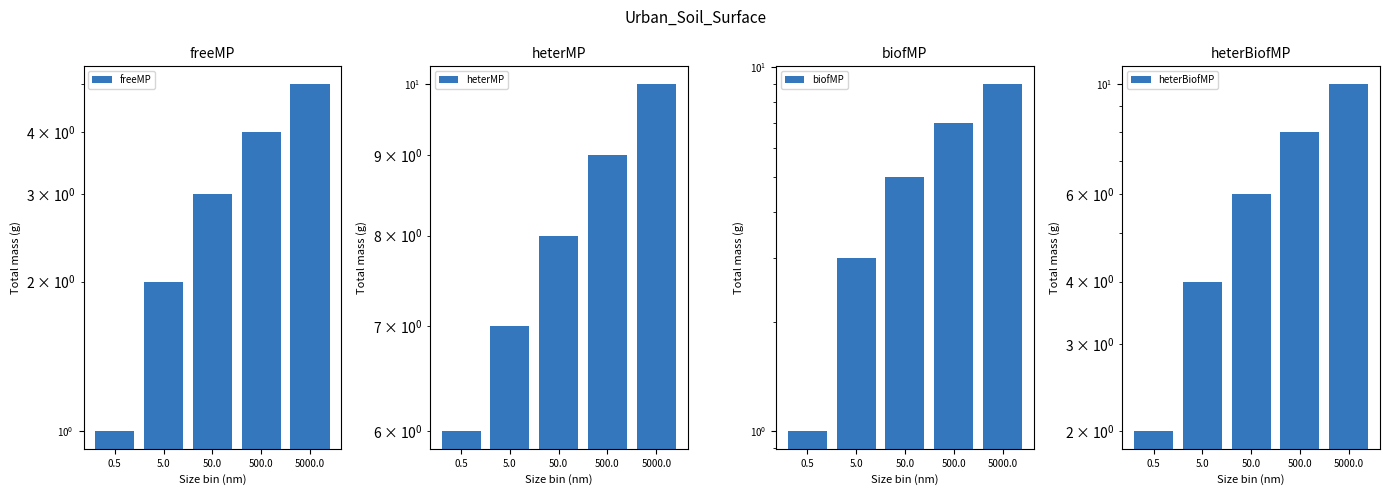

List the series in order of their overall mean, lowest first.

freeMP, biofMP, heterBiofMP, heterMP